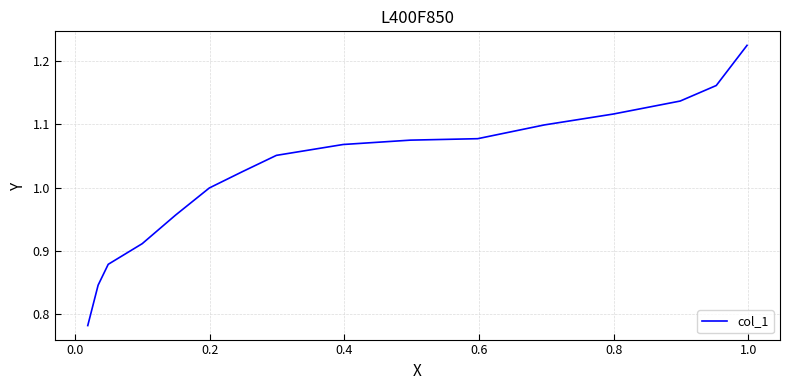

What is the difference between the maximum and minimum values?

0.4